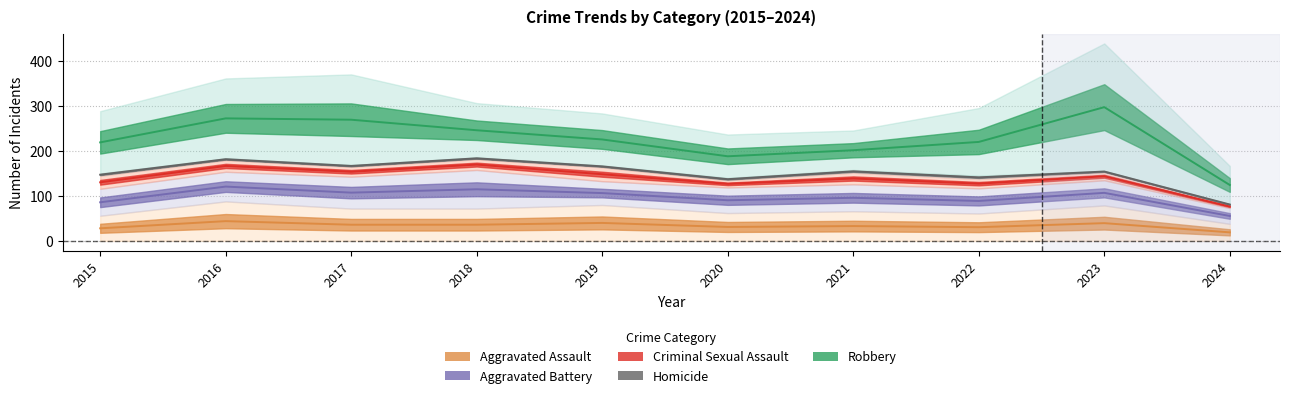

What is the sum of the Homicide values at 2017 and 2022?

308.5